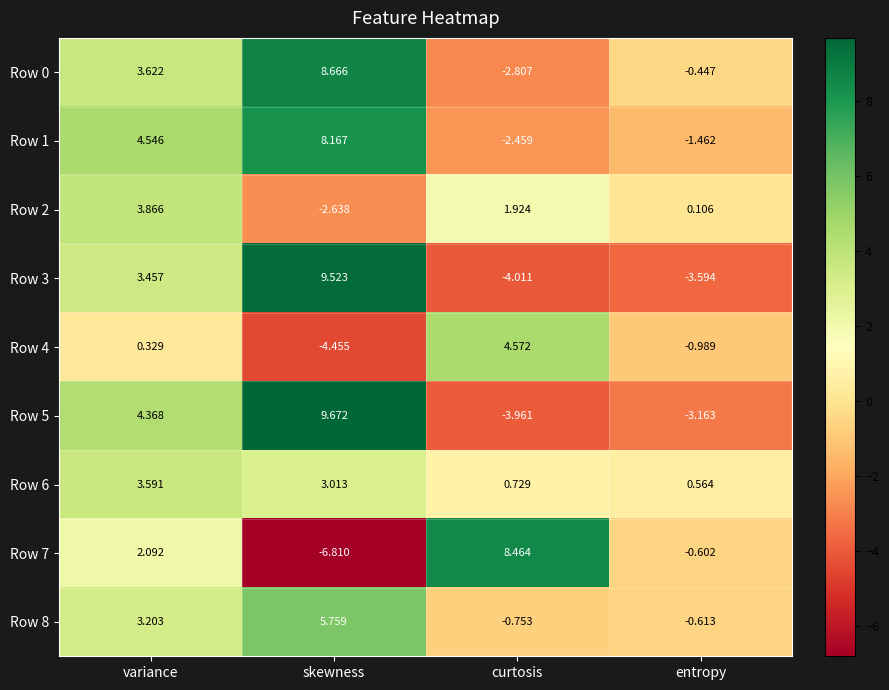

What is the greatest value displayed?

9.7